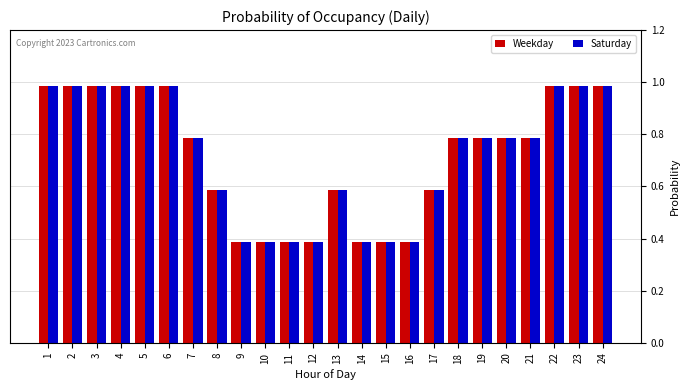

How many groups of bars are there?

24